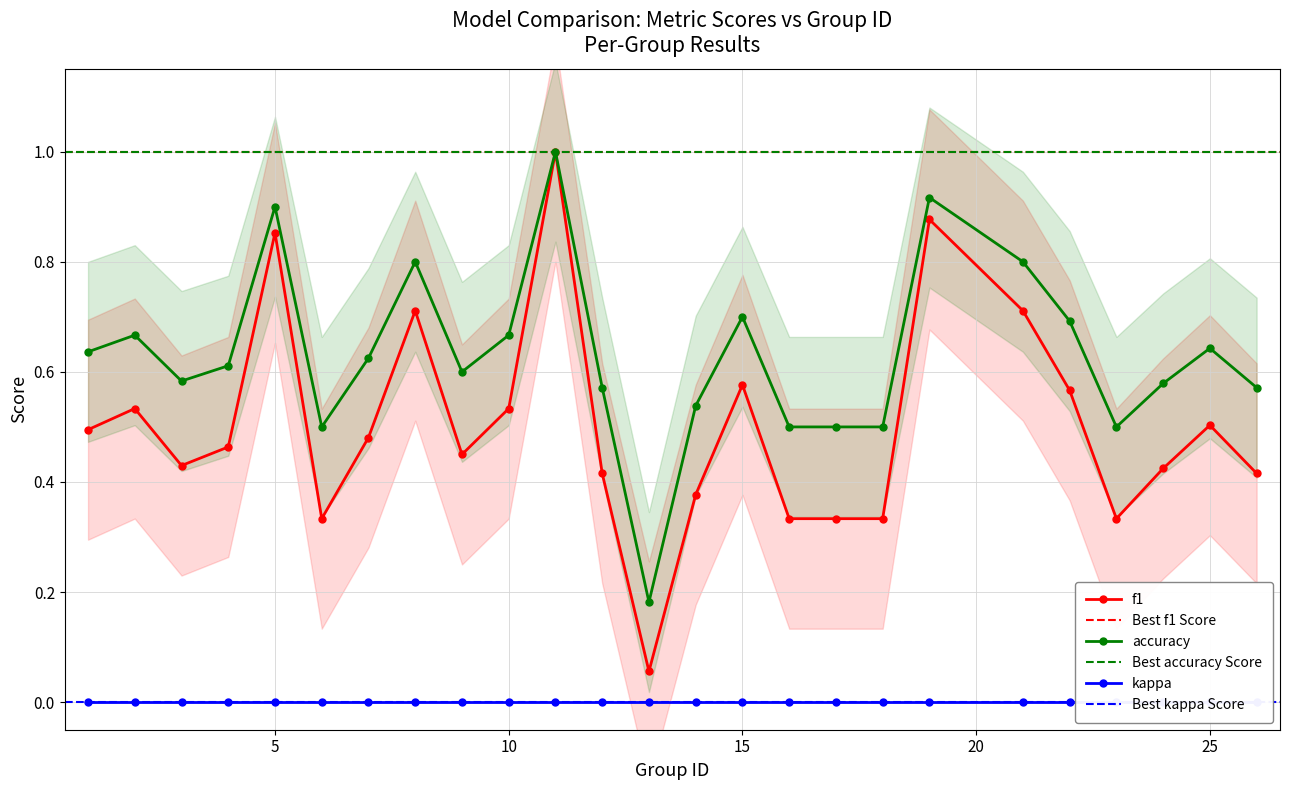

What is the difference between the highest and lowest values at 1?

0.1